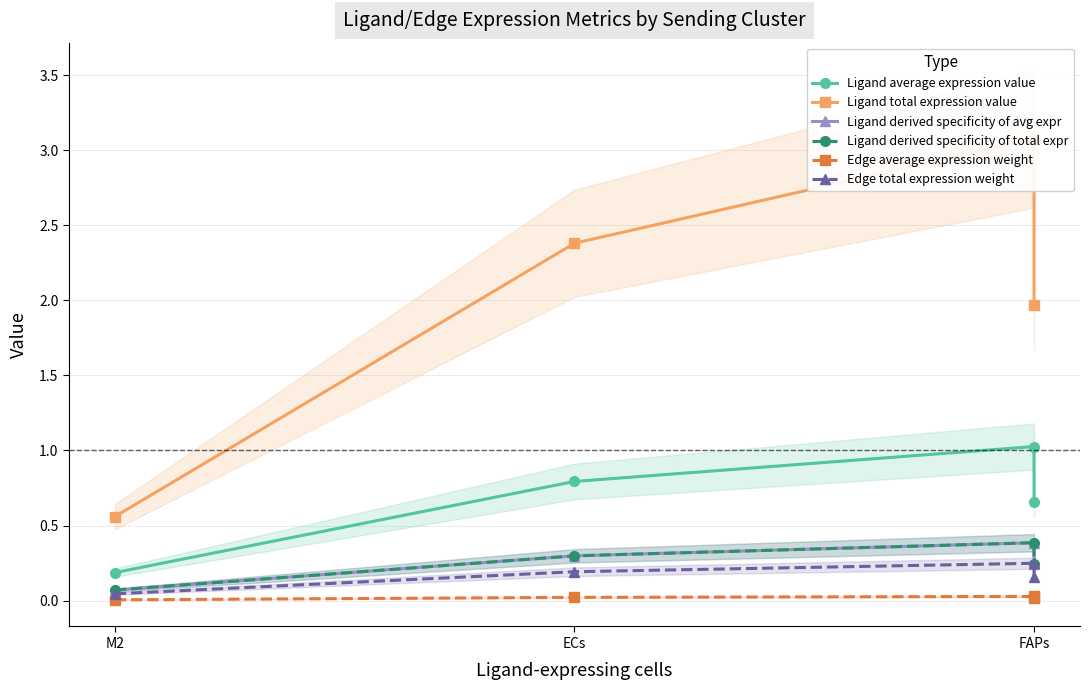

What is the value of the Ligand average expression value point at the 3rd from the left?

1.0